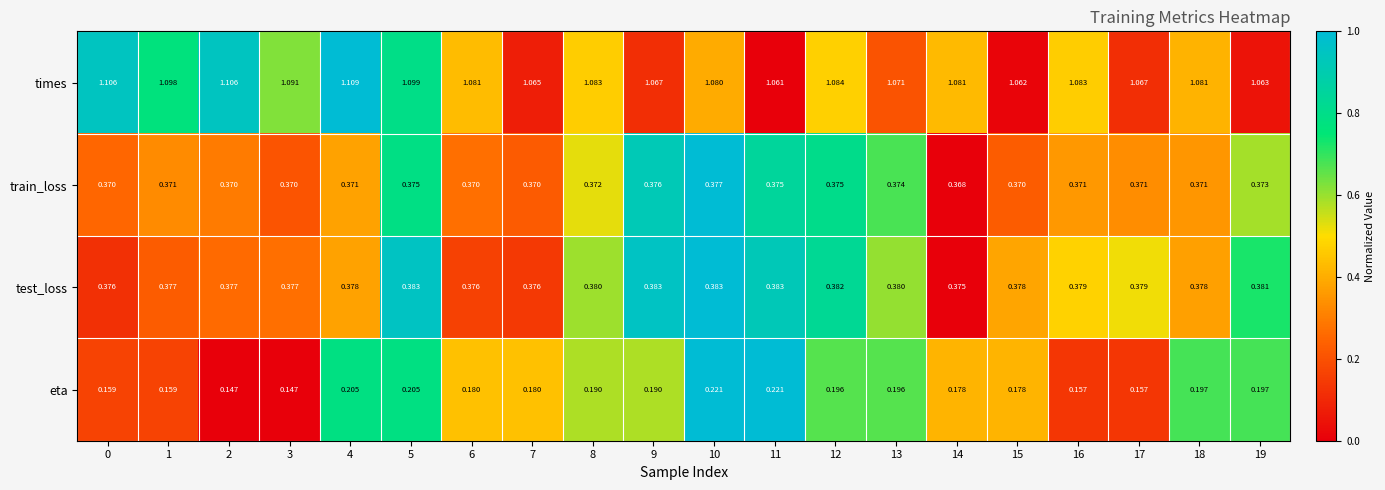

Is the value of train_loss at 15 greater than the value of times at 0?

No